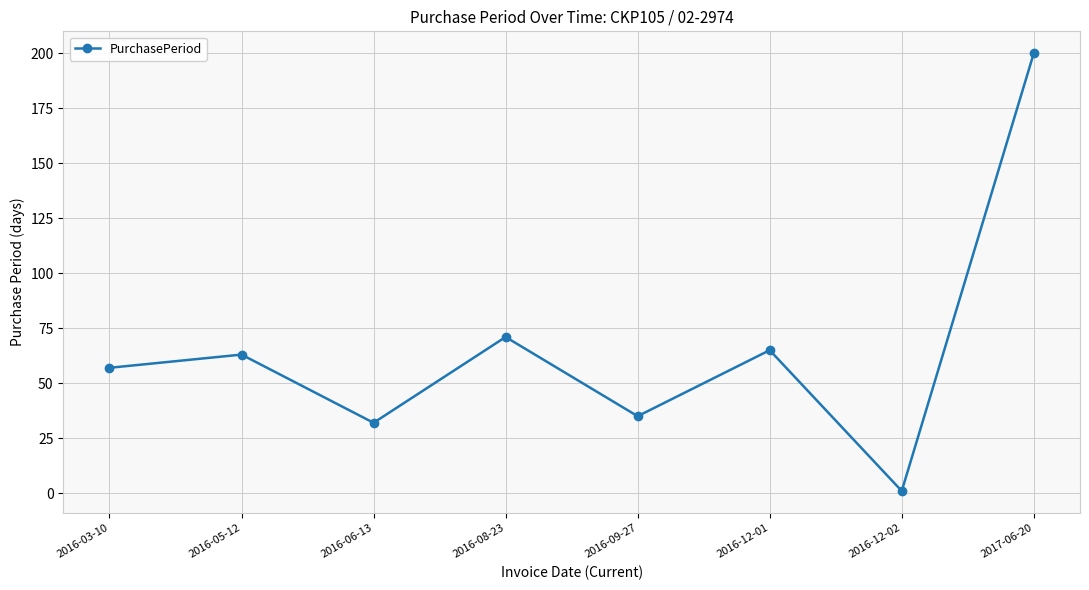

How many values are below 63?

4